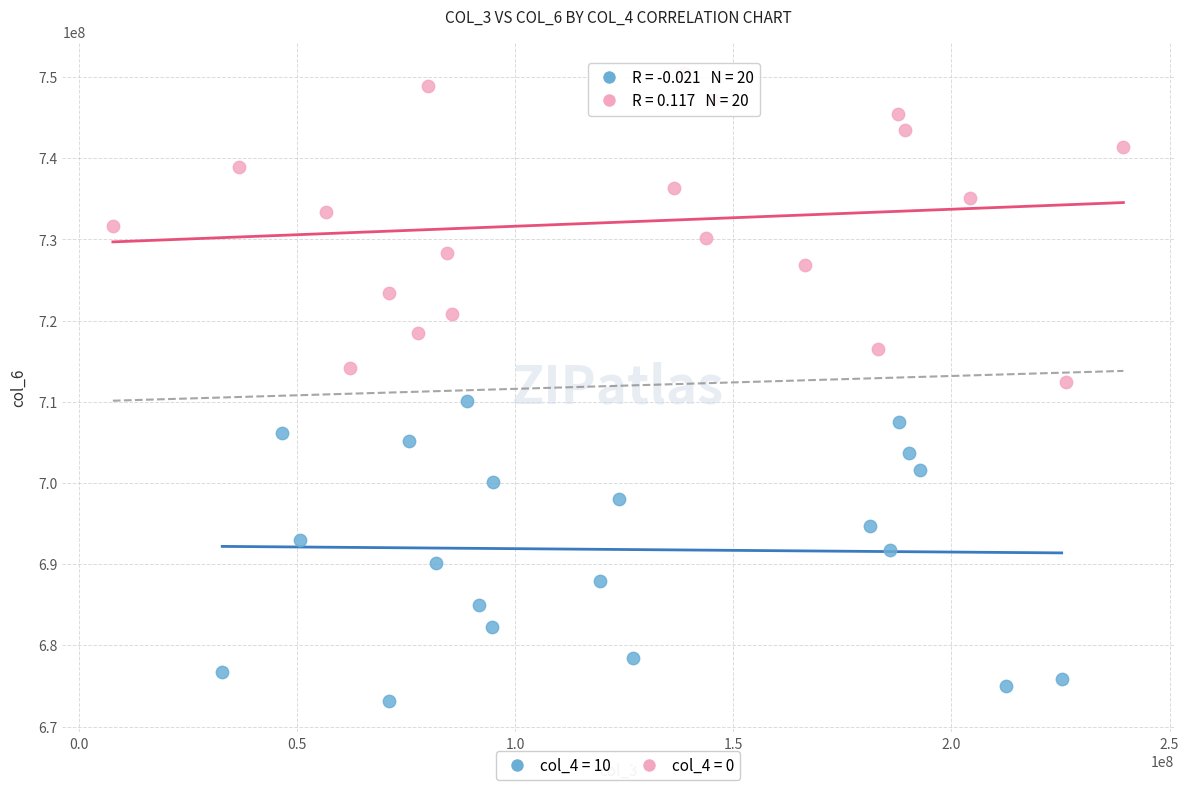

Which series has the largest Y range (max minus min)?

col_4 = 0